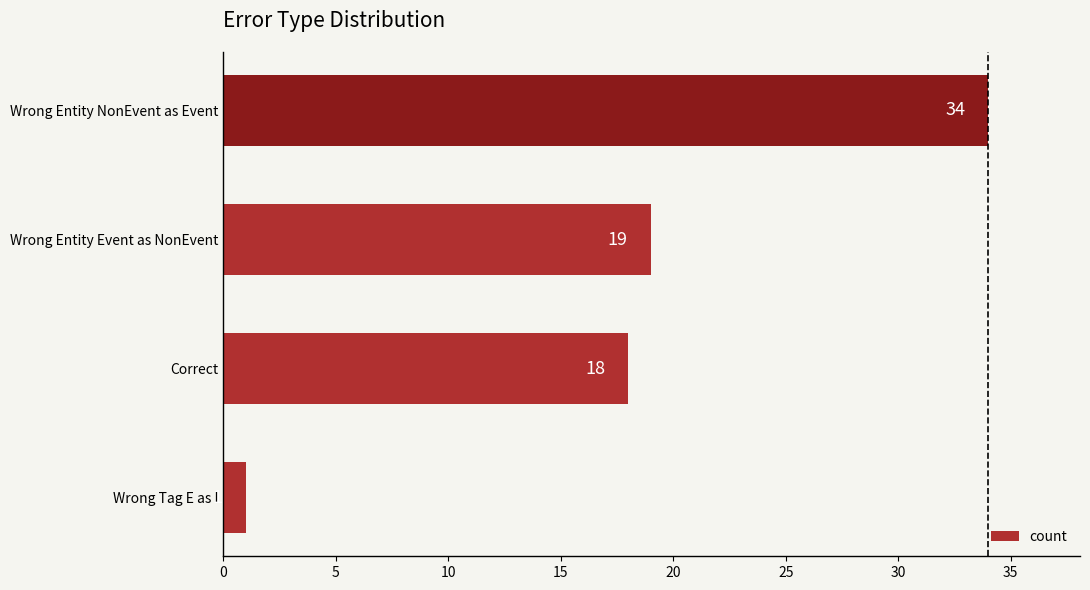

What is the difference between the second highest and second lowest values?

1